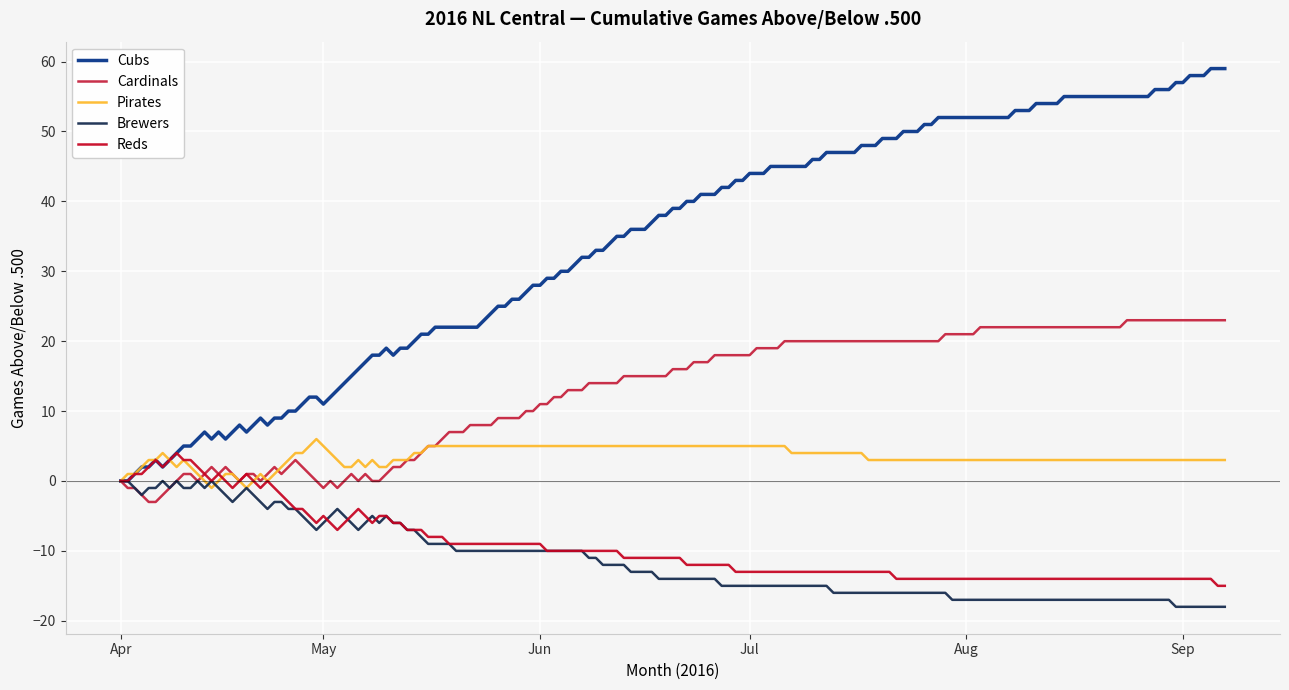

True or false: Cubs and Reds intersect in this chart.

False